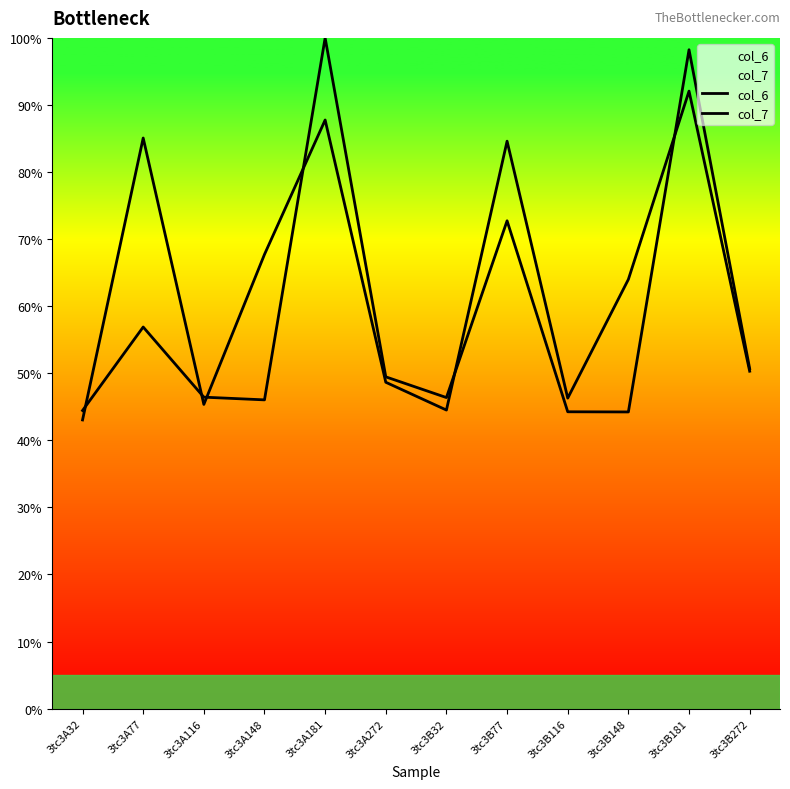

At which category is the sum across all series the highest?

3tc3B181